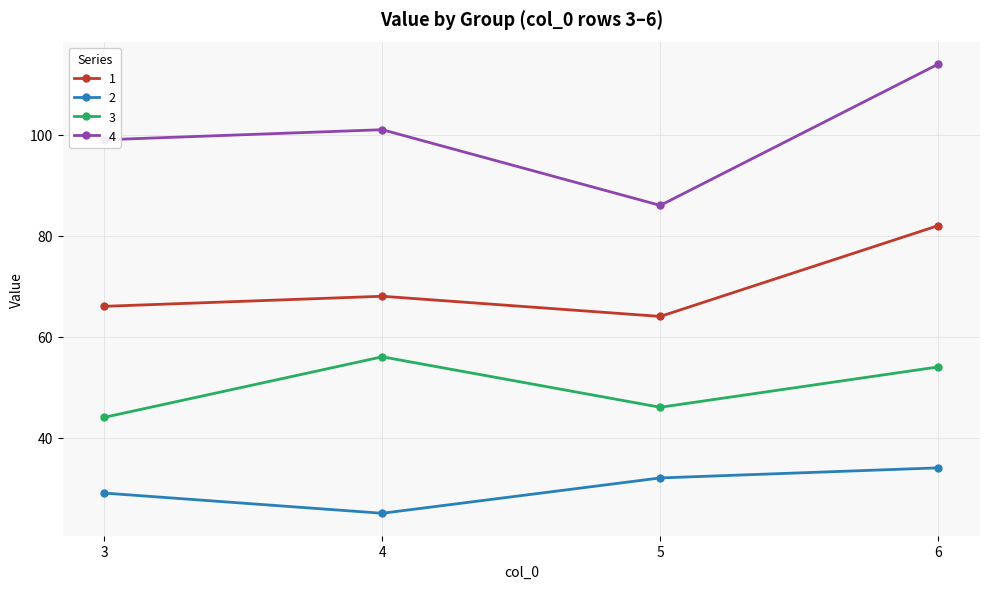

What is the sum of all 3 values?

200